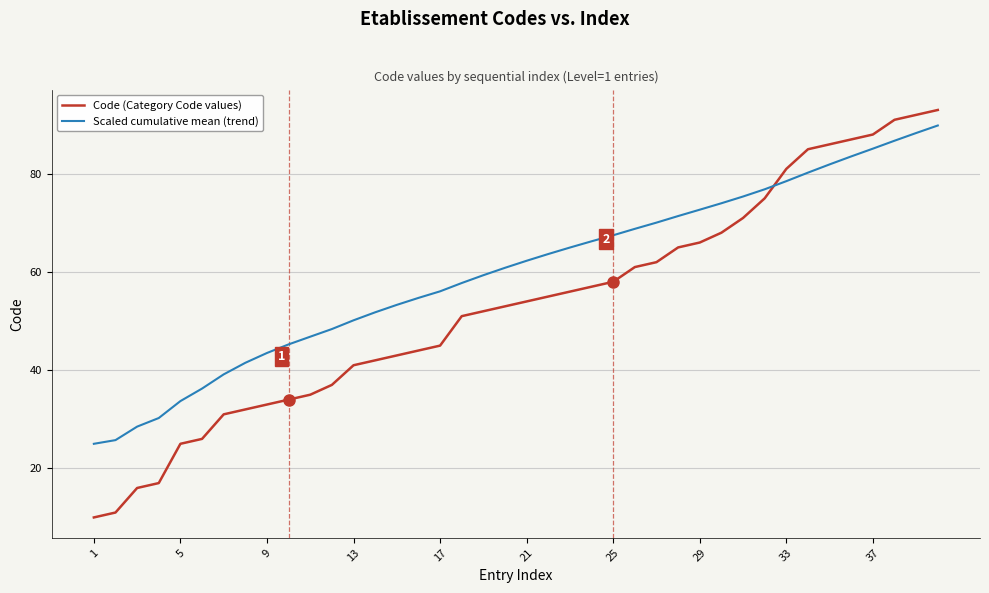

Which series has the widest spread of values?

Code (Category Code values)